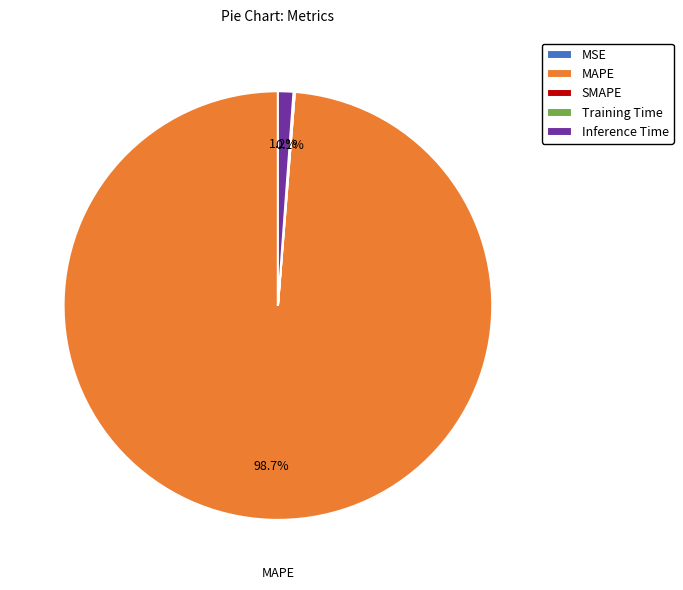

Does MAPE account for over 50% of the chart?

Yes